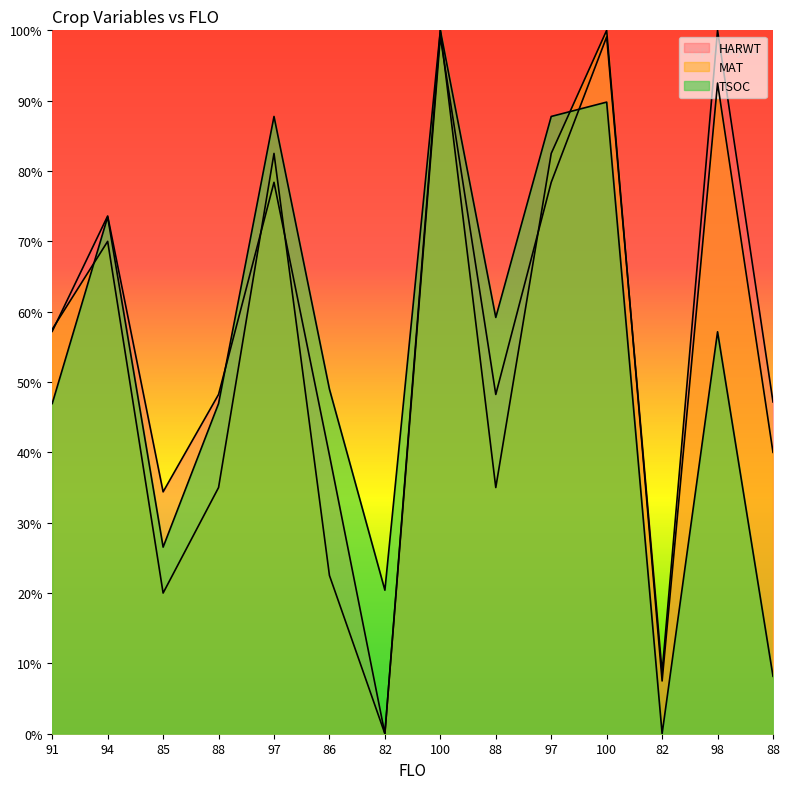

What is the sum of all HARWT values?

8.1